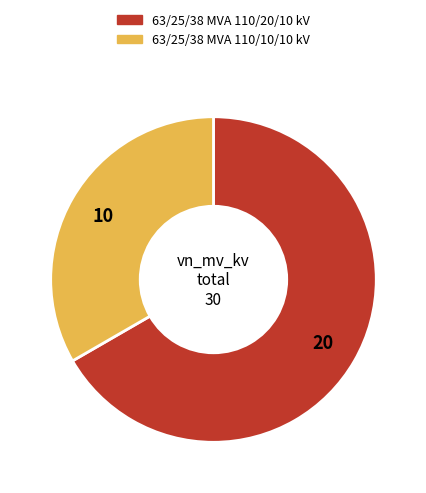

Which has a higher value, 63/25/38 MVA 110/20/10 kV or 63/25/38 MVA 110/10/10 kV?

63/25/38 MVA 110/20/10 kV